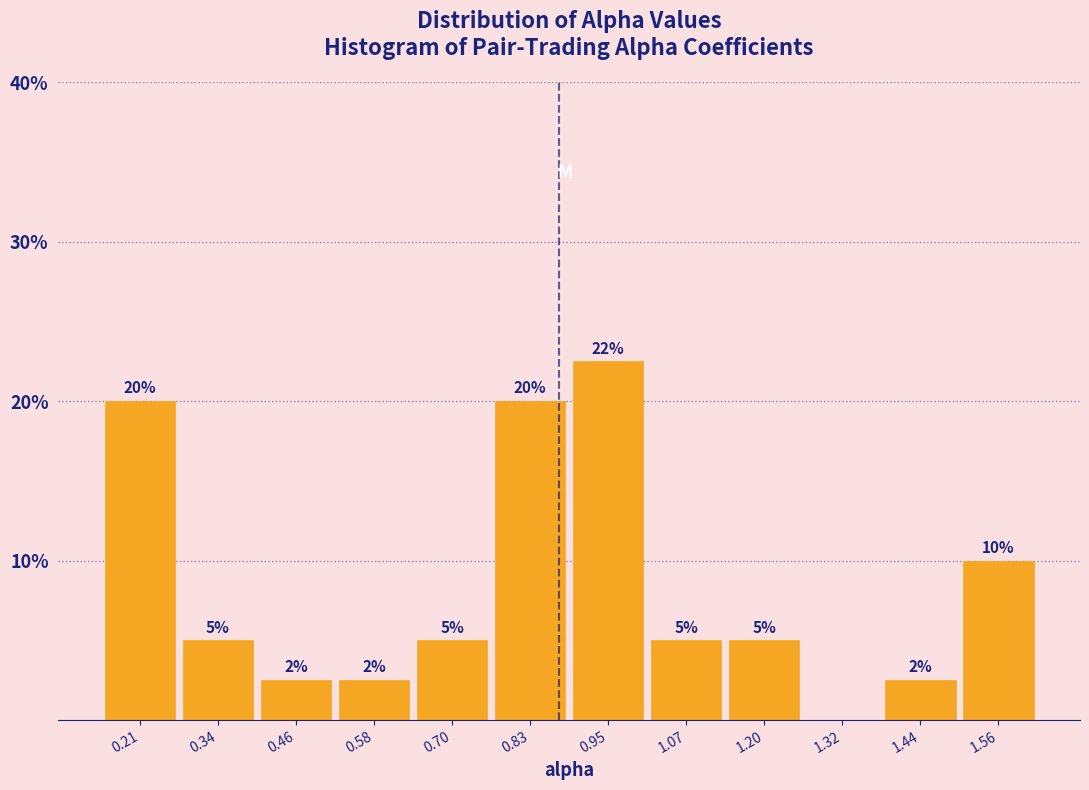

Over which range of the x-axis is the bar tallest?

0.88 to 1.02